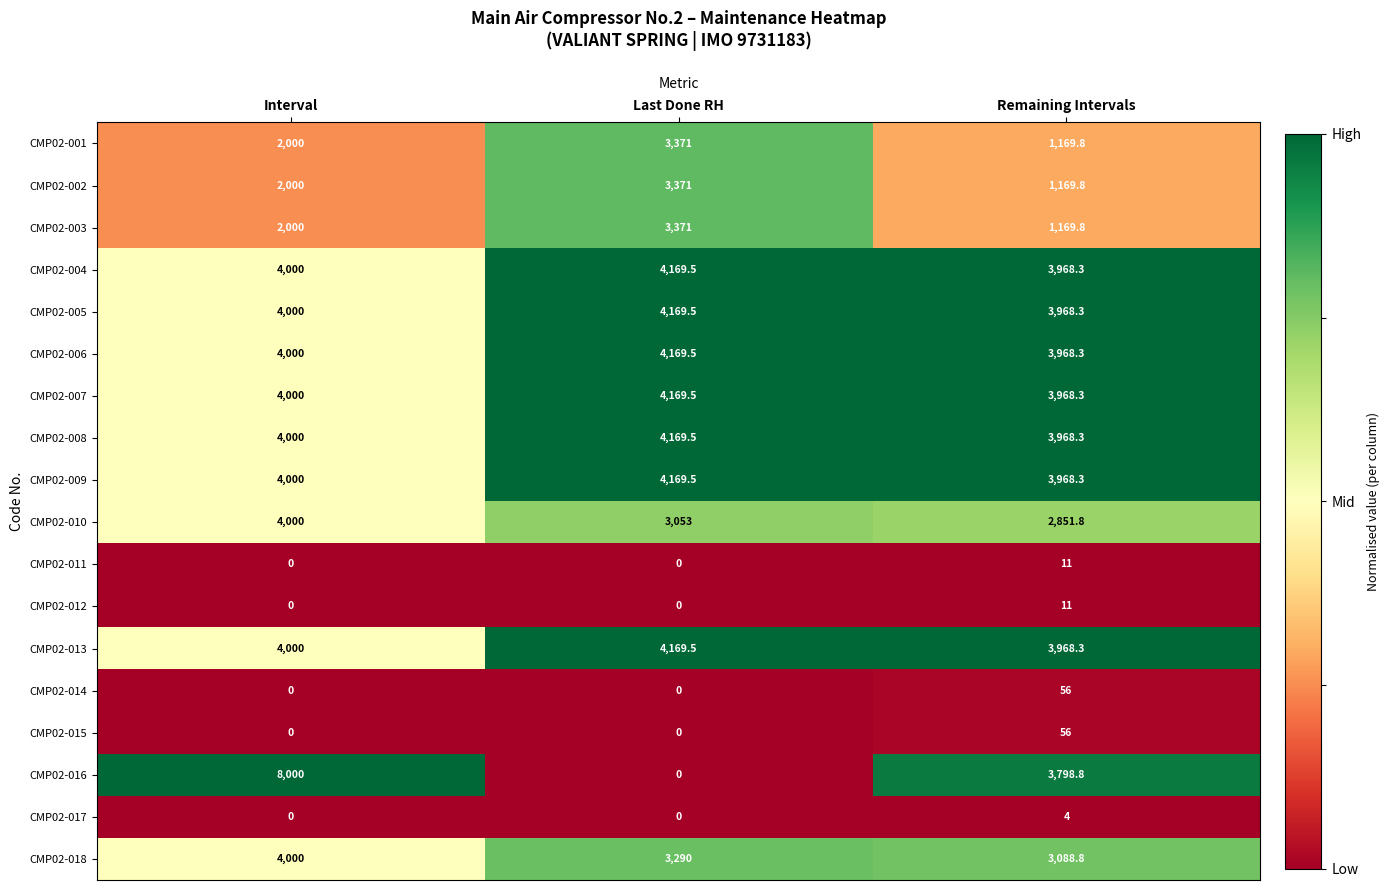

The value of CMP02-007 at Last Done RH is 4169.5. True or false?

True